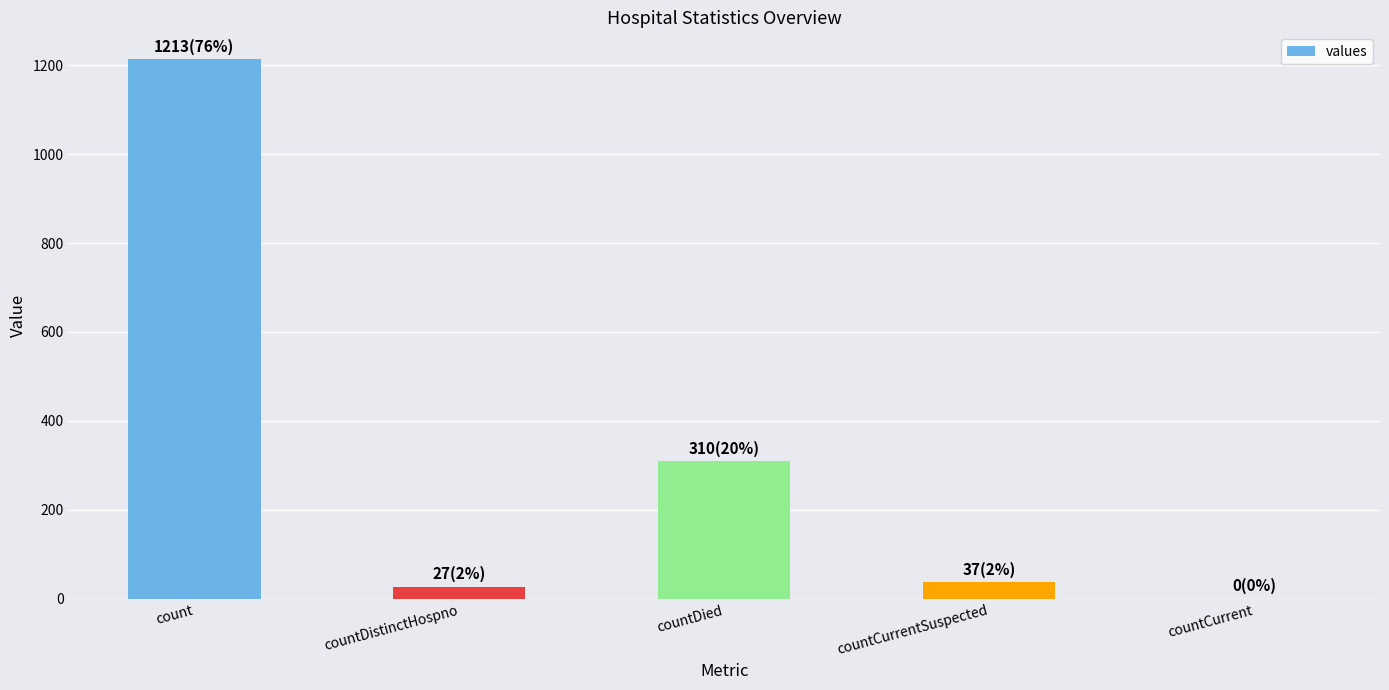

What is the change in value from countDistinctHospno to countCurrentSuspected?

+10